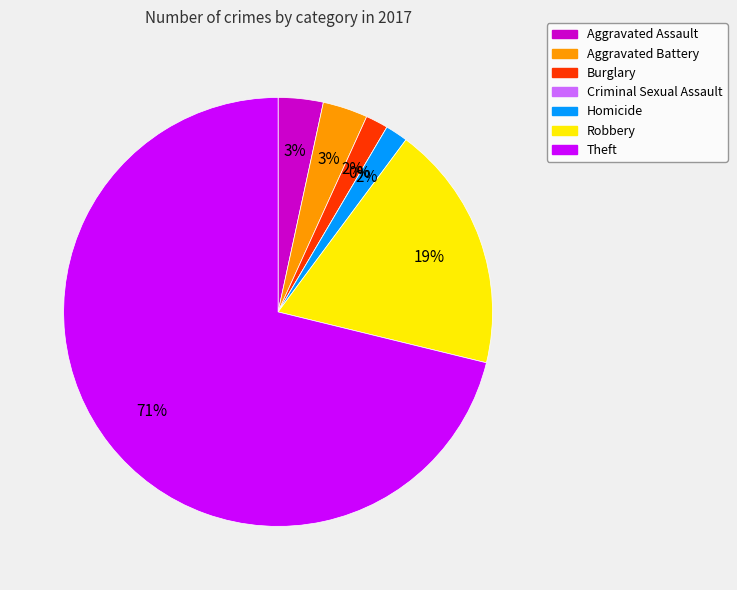

Do Homicide and Burglary together represent more than half of the pie?

No